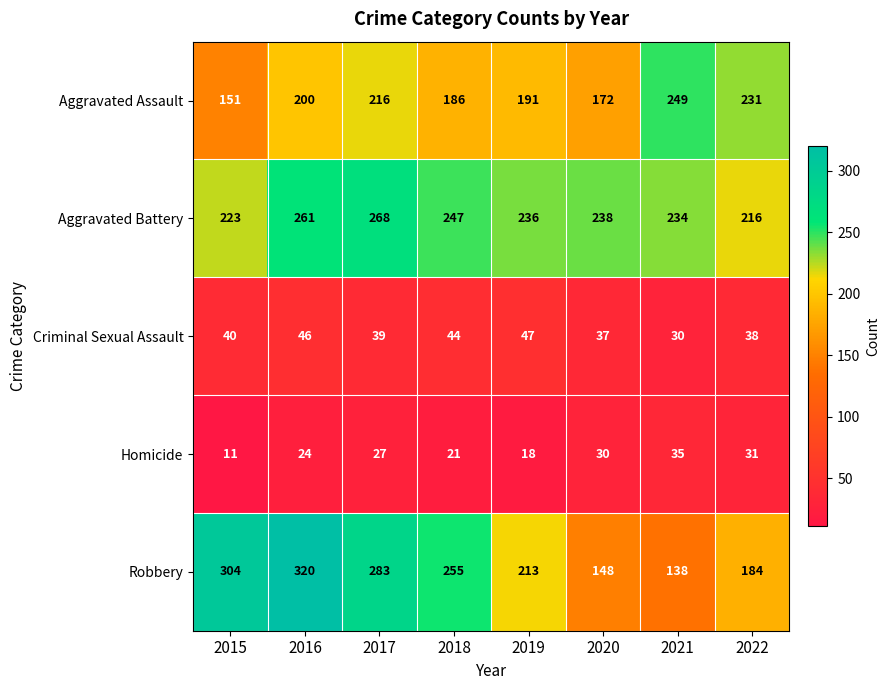

Where is Criminal Sexual Assault nearest to the value 38?

2022